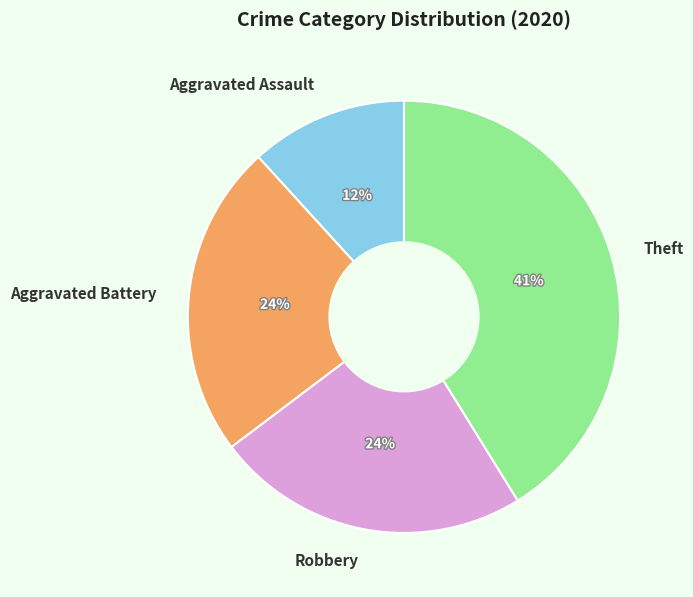

Between Theft and Aggravated Battery, which is larger?

Theft